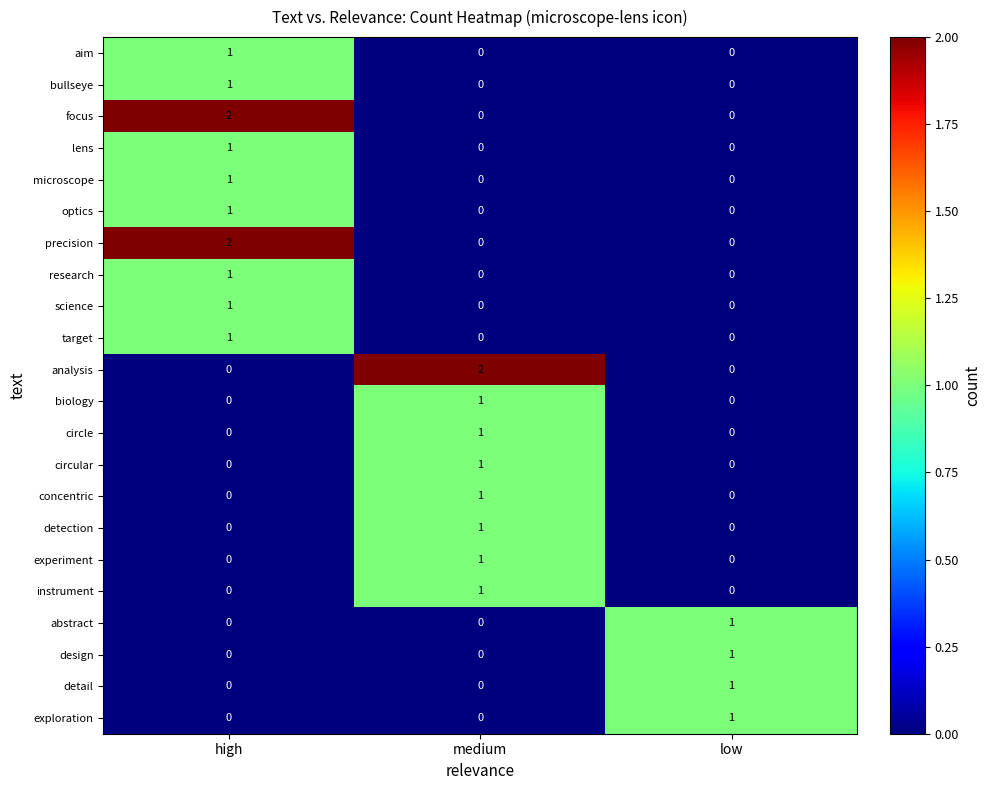

At which category is the sum across all series the highest?

high